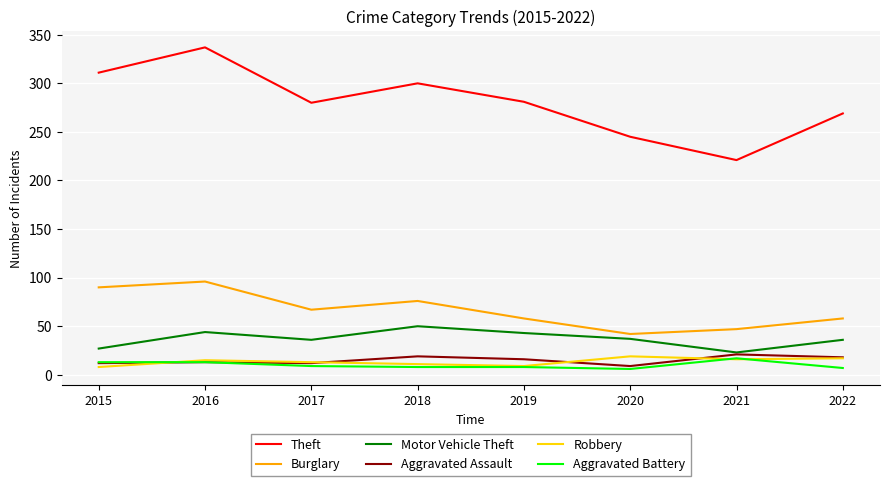

Where is the first local maximum for Burglary?

2016